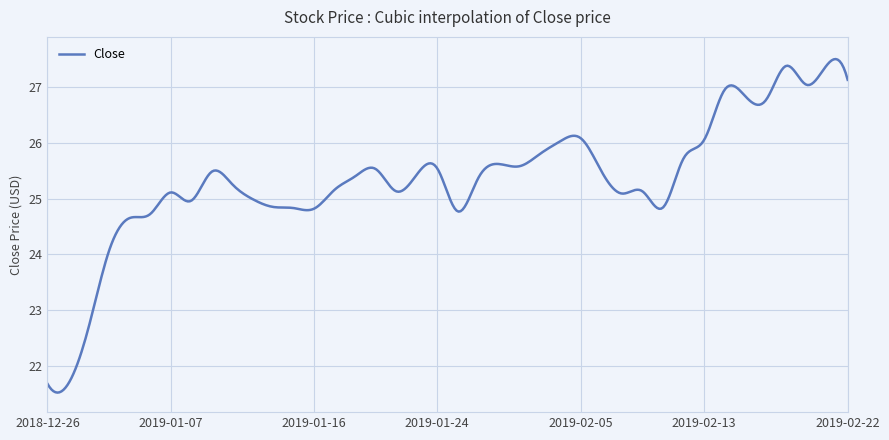

What is the smallest value displayed?

21.5